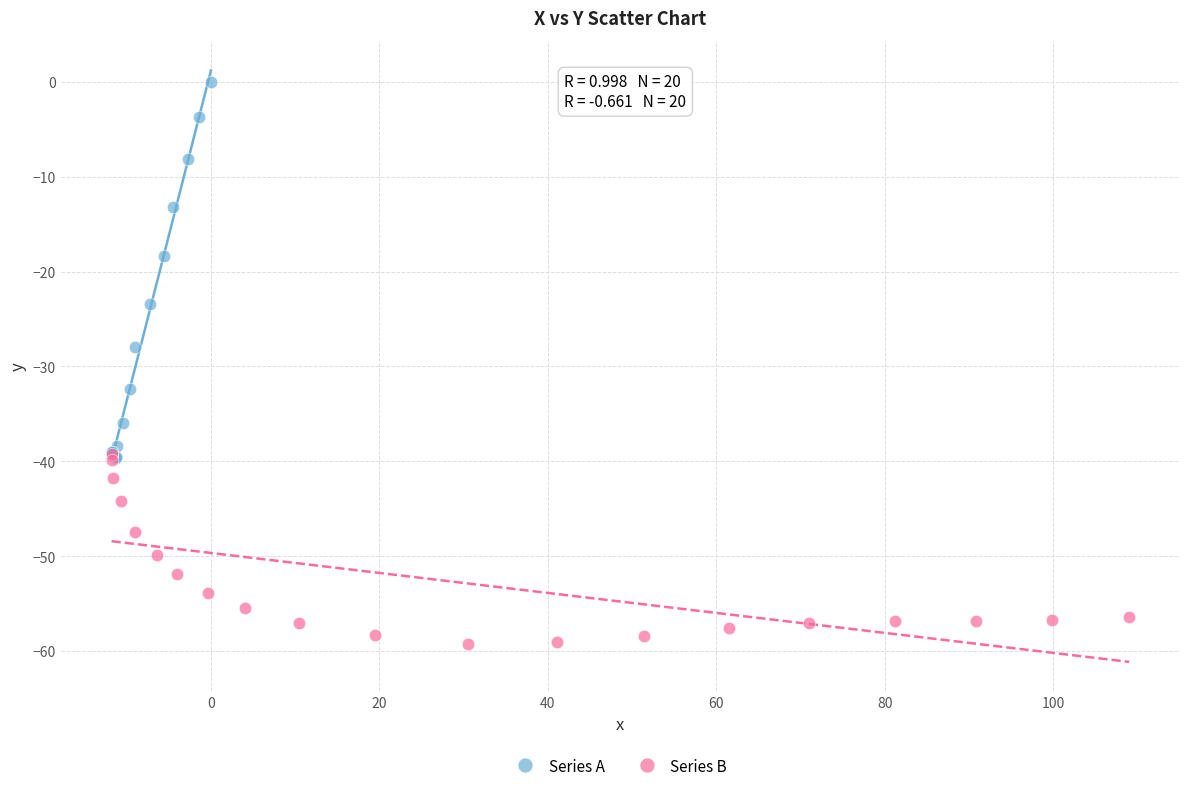

Which series contains the highest Y value?

Series A